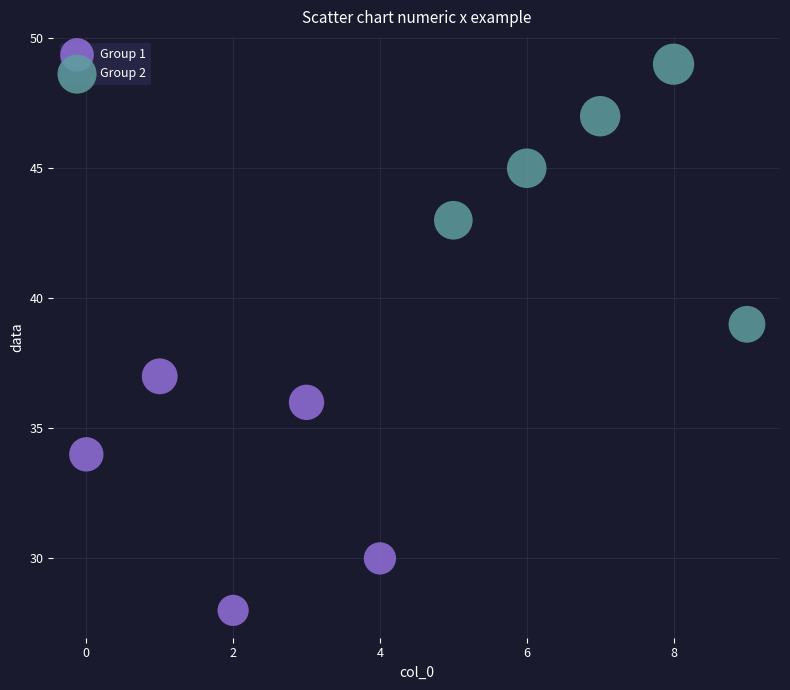

Which series contains the lowest Y value?

Group 1